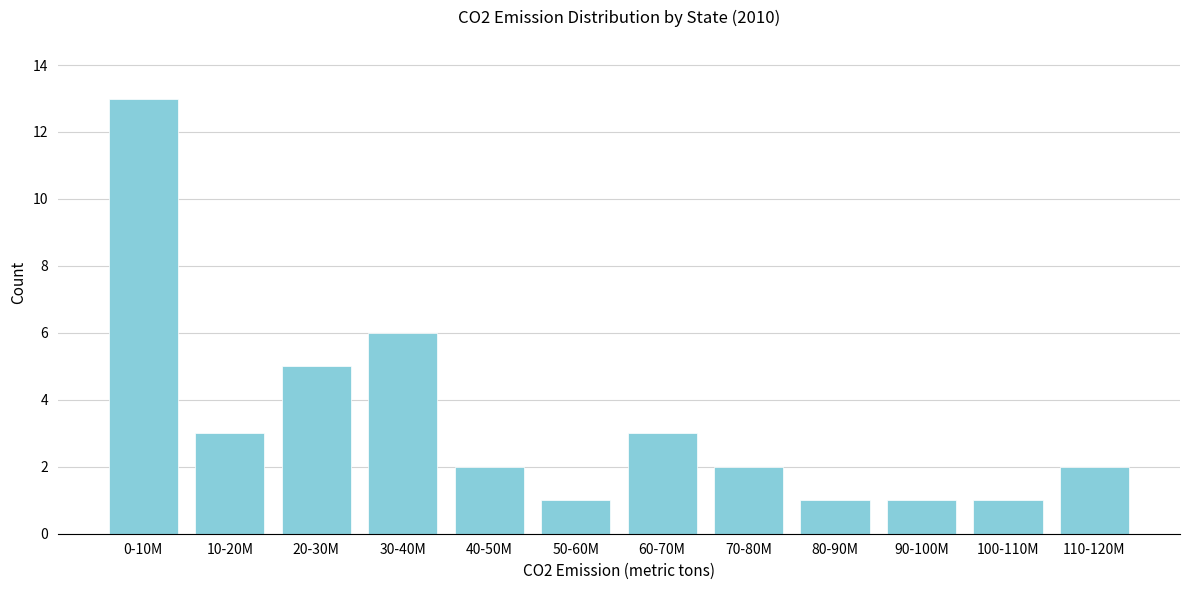

Reading left to right, transcribe all the data shown in this chart.

0-10M=13	10-20M=3	20-30M=5	30-40M=6	40-50M=2	50-60M=1	60-70M=3	70-80M=2	80-90M=1	90-100M=1	100-110M=1	110-120M=2